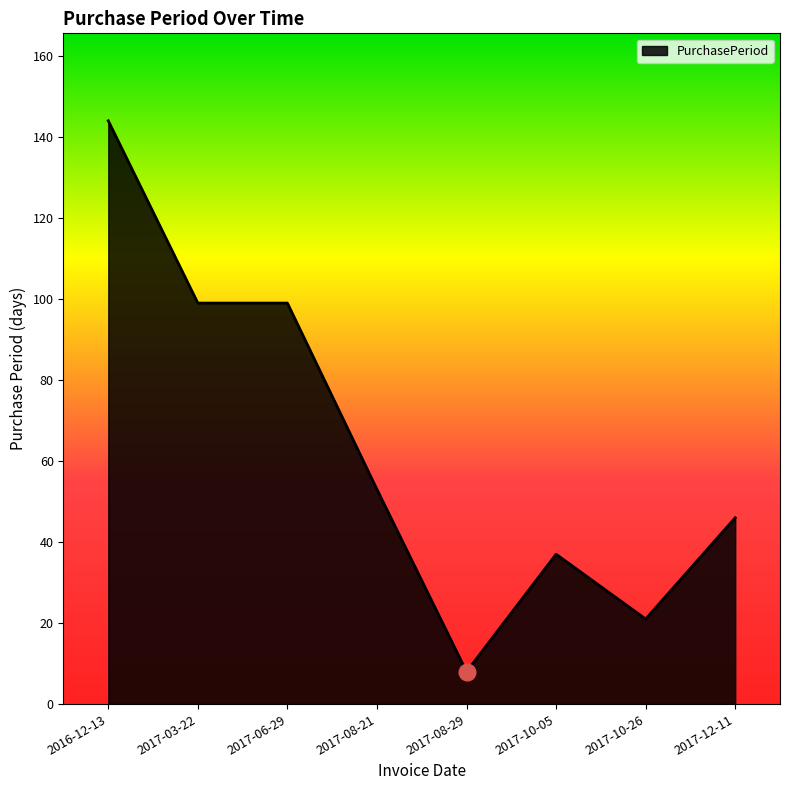

What is the change in value from 2017-03-22 to 2017-12-11?

-53